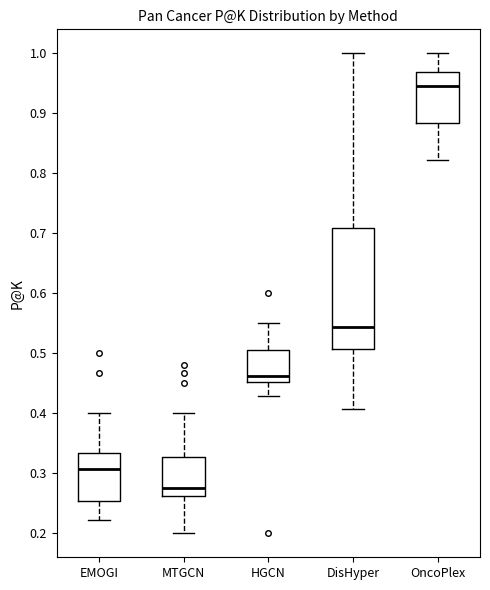

Reading left to right, read every box against the y-axis: the position of its median line, the range the box covers, and the ends of its whiskers. The values are not printed on the chart, so give them approximately, as read against the axis.

EMOGI: median 0.31, box 0.25 to 0.33, whiskers 0.22 to 0.40
MTGCN: median 0.28, box 0.26 to 0.33, whiskers 0.20 to 0.40
HGCN: median 0.46, box 0.45 to 0.51, whiskers 0.43 to 0.55
DisHyper: median 0.54, box 0.51 to 0.71, whiskers 0.41 to 1.00
OncoPlex: median 0.95, box 0.88 to 0.97, whiskers 0.82 to 1.00